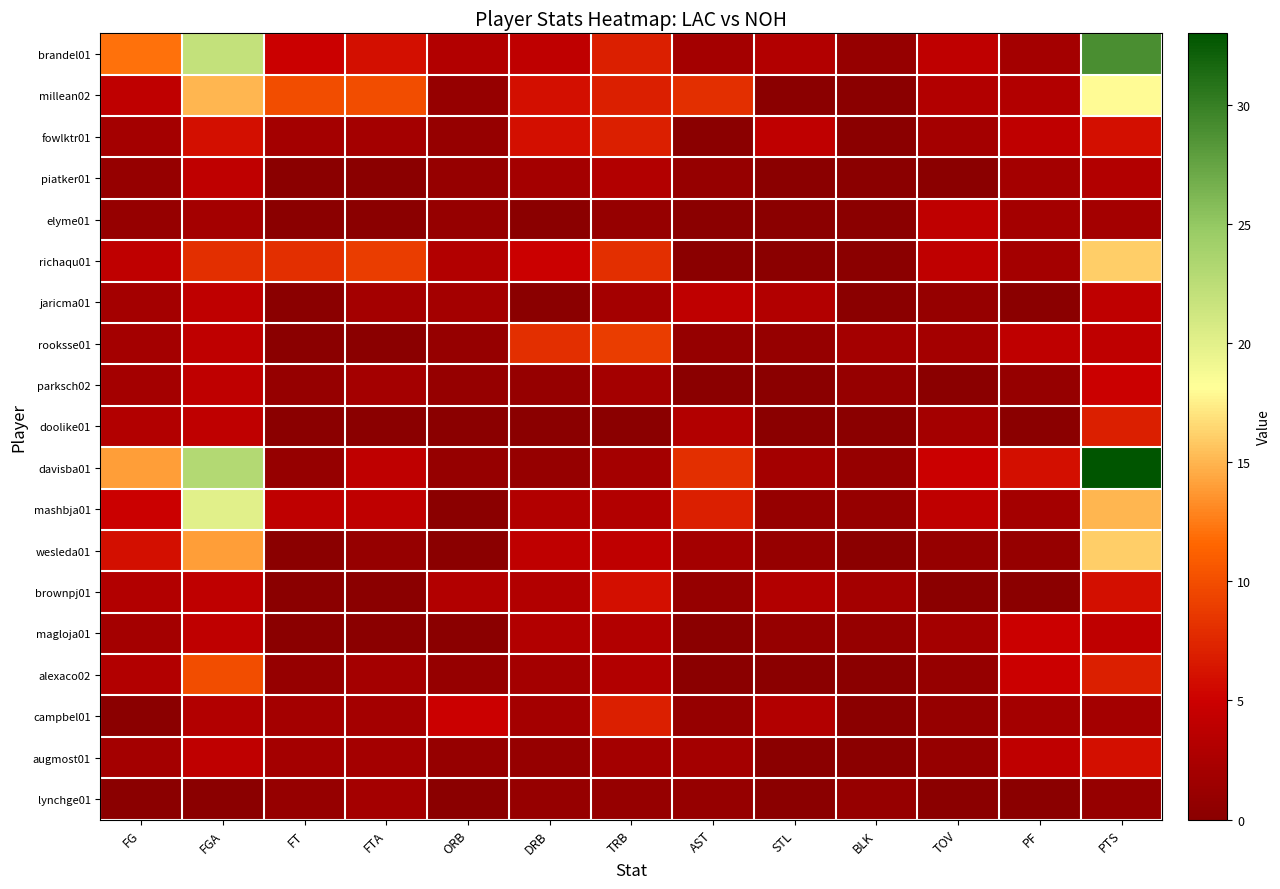

Reading left to right, transcribe all the data shown in this chart.

brandel01: FG=12	FGA=22	FT=5	FTA=6	ORB=3	DRB=4	TRB=7	AST=2	STL=3	BLK=1	TOV=4	PF=2	PTS=29
millean02: FG=4	FGA=15	FT=10	FTA=10	ORB=1	DRB=6	TRB=7	AST=8	STL=0	BLK=0	TOV=3	PF=3	PTS=18
fowlktr01: FG=2	FGA=6	FT=2	FTA=2	ORB=1	DRB=6	TRB=7	AST=0	STL=4	BLK=0	TOV=2	PF=4	PTS=6
piatker01: FG=1	FGA=4	FT=0	FTA=0	ORB=1	DRB=2	TRB=3	AST=1	STL=0	BLK=0	TOV=0	PF=2	PTS=3
elyme01: FG=1	FGA=2	FT=0	FTA=0	ORB=1	DRB=0	TRB=1	AST=0	STL=0	BLK=0	TOV=4	PF=2	PTS=2
richaqu01: FG=4	FGA=8	FT=8	FTA=9	ORB=3	DRB=5	TRB=8	AST=0	STL=0	BLK=0	TOV=4	PF=2	PTS=16
jaricma01: FG=2	FGA=4	FT=0	FTA=2	ORB=2	DRB=0	TRB=2	AST=4	STL=3	BLK=0	TOV=1	PF=0	PTS=4
rooksse01: FG=2	FGA=4	FT=0	FTA=0	ORB=1	DRB=8	TRB=9	AST=1	STL=1	BLK=2	TOV=2	PF=4	PTS=4
parksch02: FG=2	FGA=4	FT=1	FTA=2	ORB=1	DRB=1	TRB=2	AST=0	STL=0	BLK=1	TOV=0	PF=1	PTS=5
doolike01: FG=3	FGA=4	FT=0	FTA=0	ORB=0	DRB=0	TRB=0	AST=3	STL=0	BLK=0	TOV=2	PF=0	PTS=7
davisba01: FG=14	FGA=23	FT=1	FTA=4	ORB=1	DRB=1	TRB=2	AST=8	STL=2	BLK=1	TOV=5	PF=6	PTS=33
mashbja01: FG=5	FGA=20	FT=4	FTA=4	ORB=0	DRB=3	TRB=3	AST=7	STL=1	BLK=1	TOV=4	PF=2	PTS=15
wesleda01: FG=6	FGA=14	FT=0	FTA=1	ORB=0	DRB=4	TRB=4	AST=2	STL=1	BLK=0	TOV=1	PF=1	PTS=16
brownpj01: FG=3	FGA=4	FT=0	FTA=0	ORB=3	DRB=3	TRB=6	AST=1	STL=3	BLK=2	TOV=0	PF=0	PTS=6
magloja01: FG=2	FGA=4	FT=0	FTA=0	ORB=0	DRB=3	TRB=3	AST=0	STL=1	BLK=1	TOV=2	PF=5	PTS=4
alexaco02: FG=3	FGA=10	FT=1	FTA=2	ORB=1	DRB=2	TRB=3	AST=0	STL=0	BLK=0	TOV=1	PF=5	PTS=7
campbel01: FG=0	FGA=3	FT=2	FTA=2	ORB=5	DRB=2	TRB=7	AST=1	STL=3	BLK=0	TOV=1	PF=2	PTS=2
augmost01: FG=2	FGA=4	FT=2	FTA=2	ORB=1	DRB=1	TRB=2	AST=2	STL=0	BLK=0	TOV=1	PF=4	PTS=6
lynchge01: FG=0	FGA=0	FT=1	FTA=2	ORB=0	DRB=1	TRB=1	AST=1	STL=0	BLK=1	TOV=0	PF=0	PTS=1